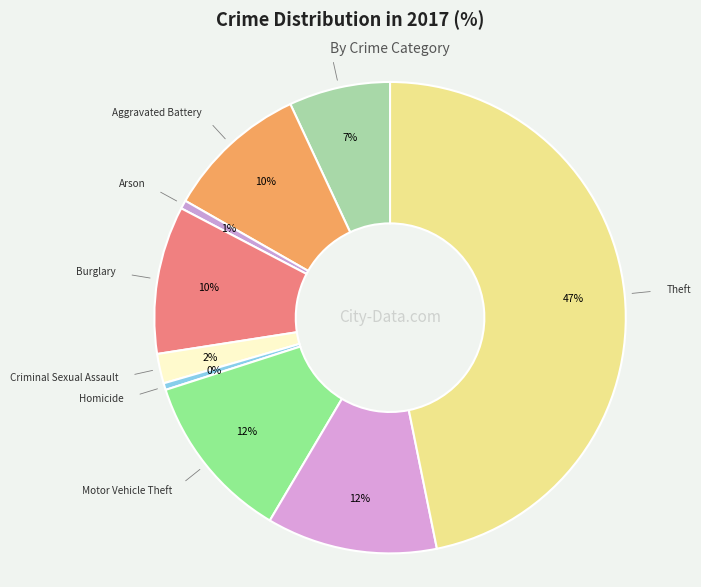

The Arson slice represents 1% of the pie. True or false?

True